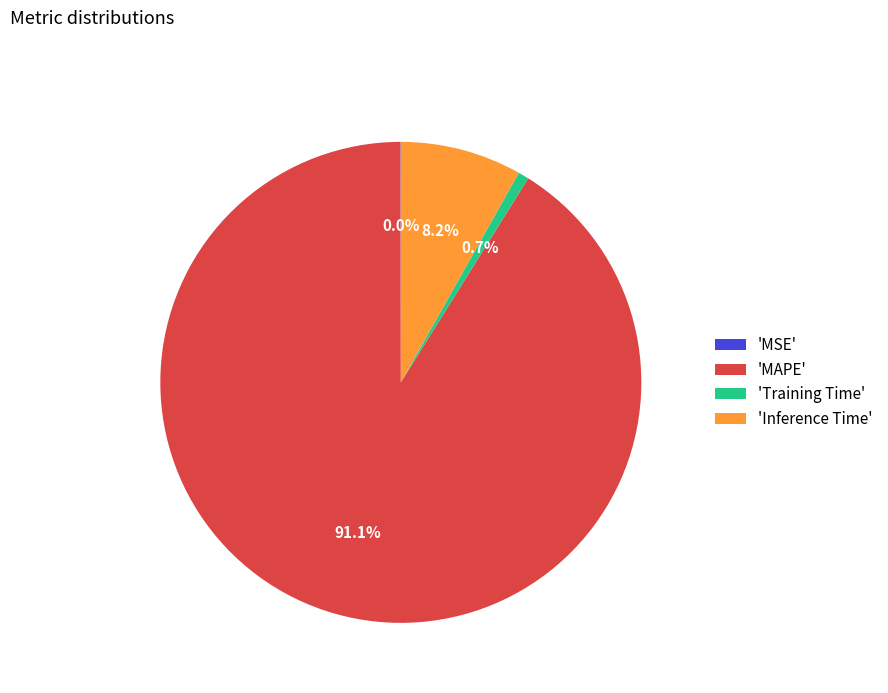

Do 'Inference Time' and 'MAPE' together represent more than half of the pie?

Yes